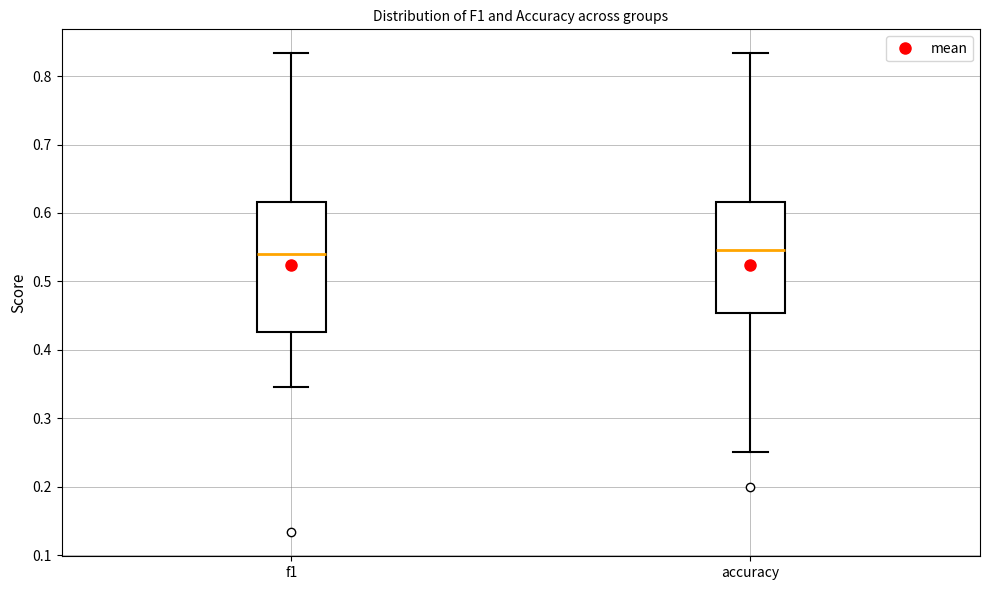

Reading left to right, transcribe this box plot: for each box, give where its median line is, the range the box spans, and where its two whiskers end, as read against the y-axis. The values are not printed on the chart, so give them approximately, as read against the axis.

f1: median 0.54, box 0.43 to 0.62, whiskers 0.35 to 0.83
accuracy: median 0.55, box 0.45 to 0.62, whiskers 0.25 to 0.83